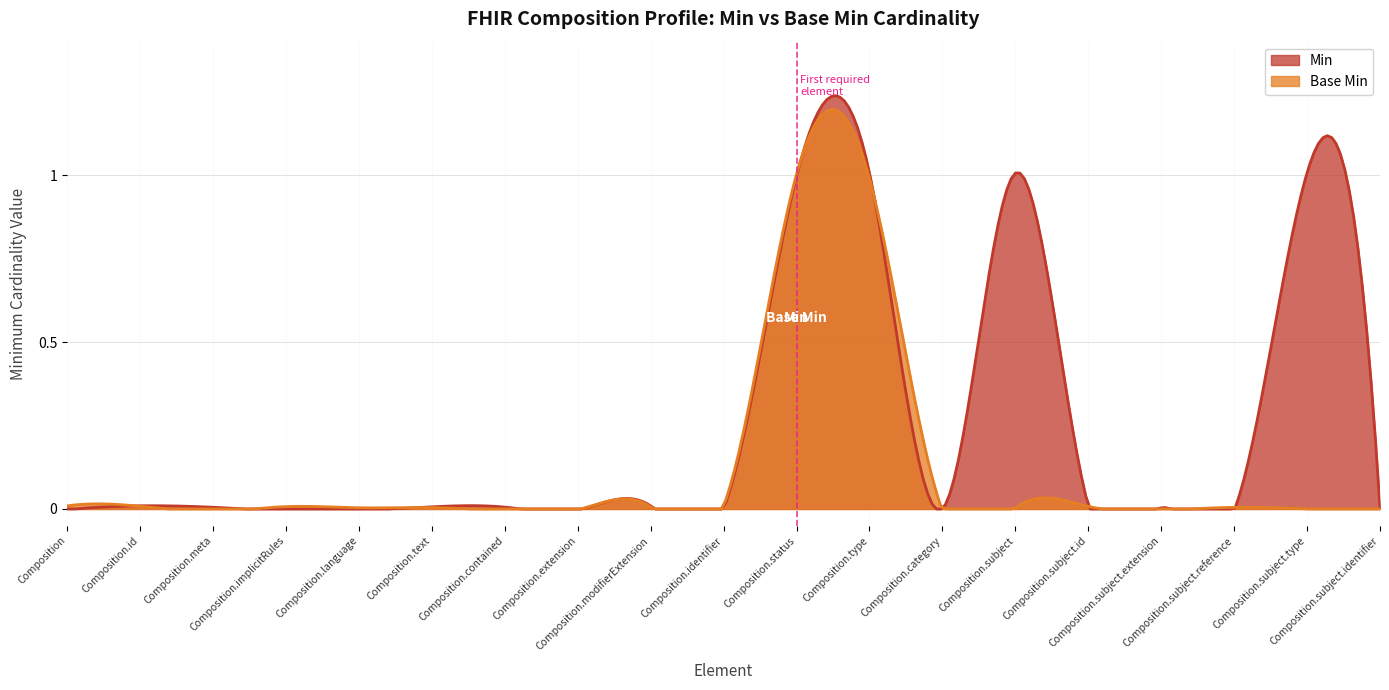

What position from the left is Composition.subject.identifier?

19